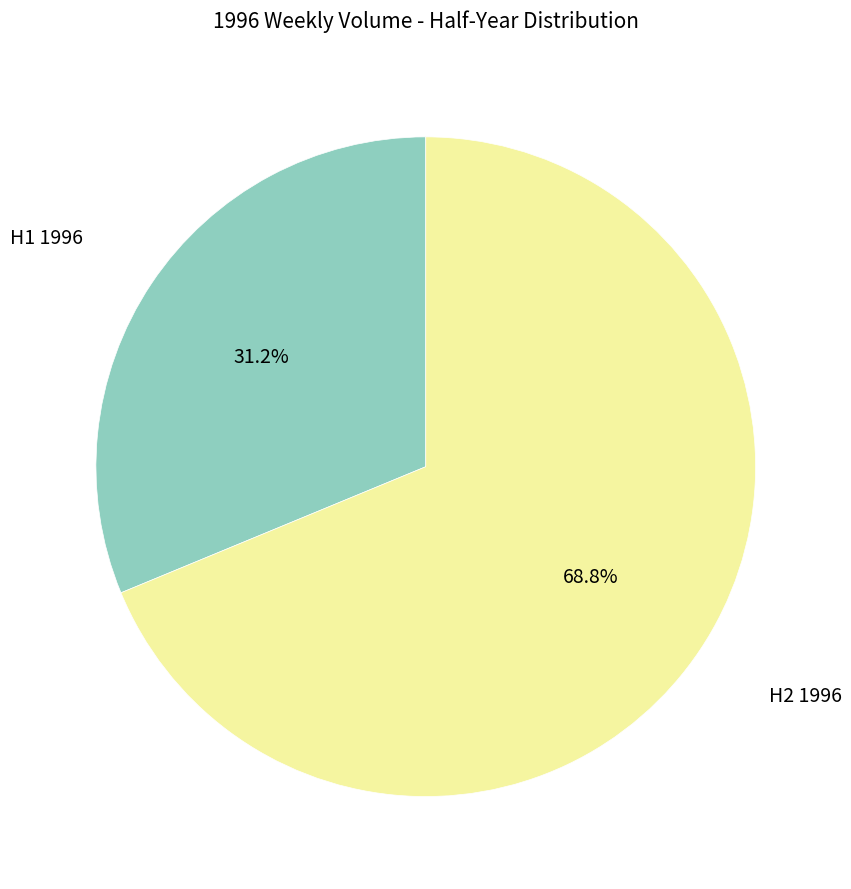

Which category has the smallest portion of the pie?

H1 1996